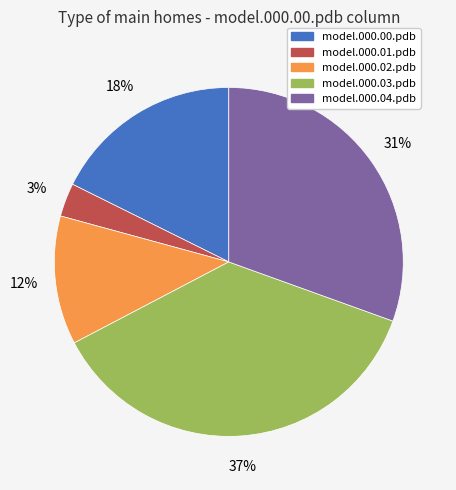

Between model.000.03.pdb and model.000.00.pdb, which is larger?

model.000.03.pdb